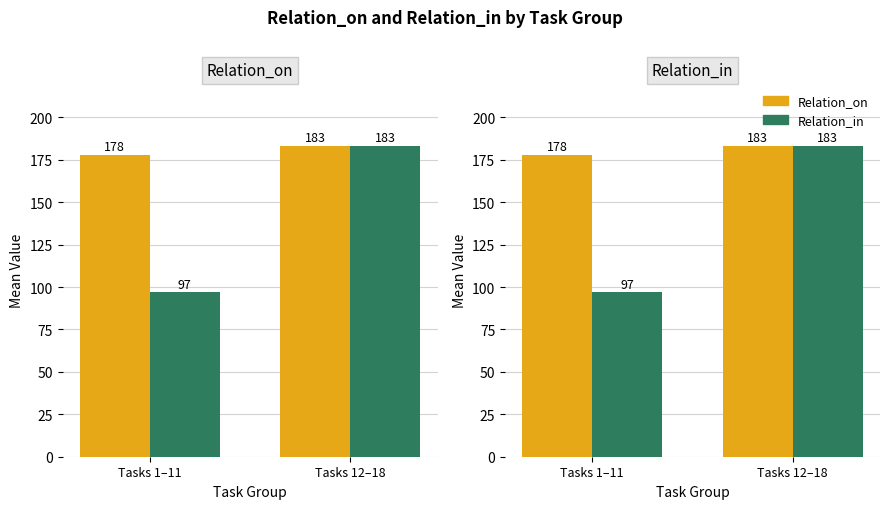

What is the average value of the Relation_on series?

180.5